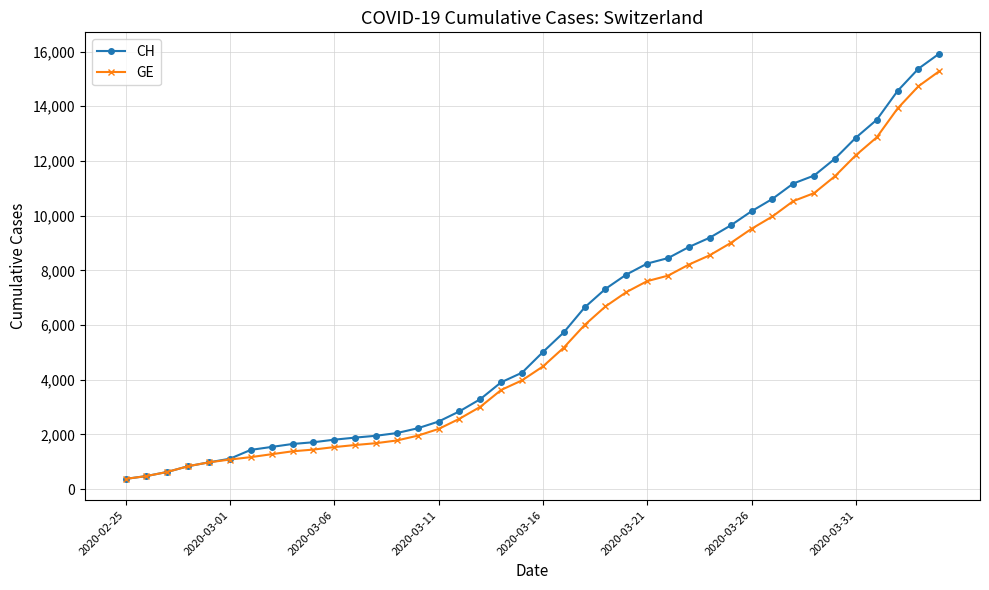

What is the highest value of the CH series?

15926